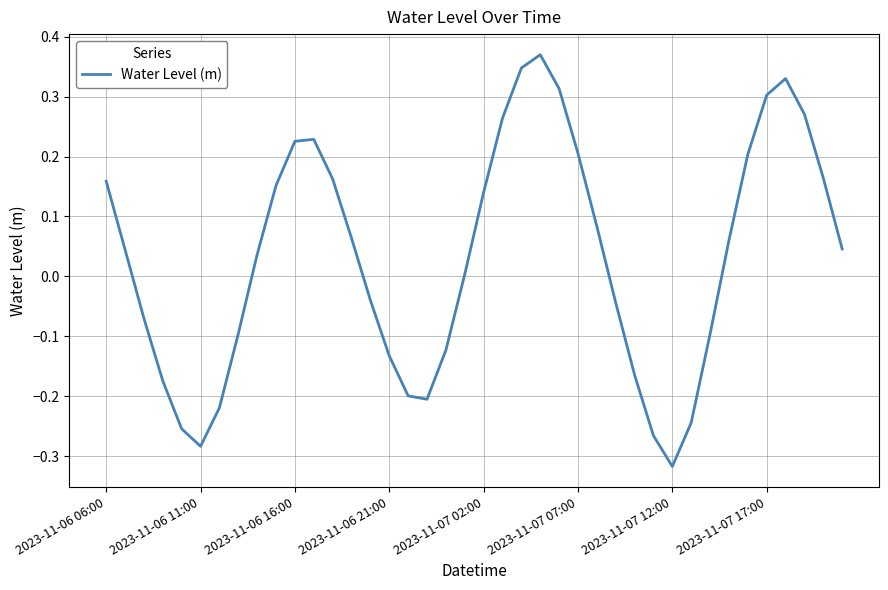

What is the smallest value displayed?

-0.3